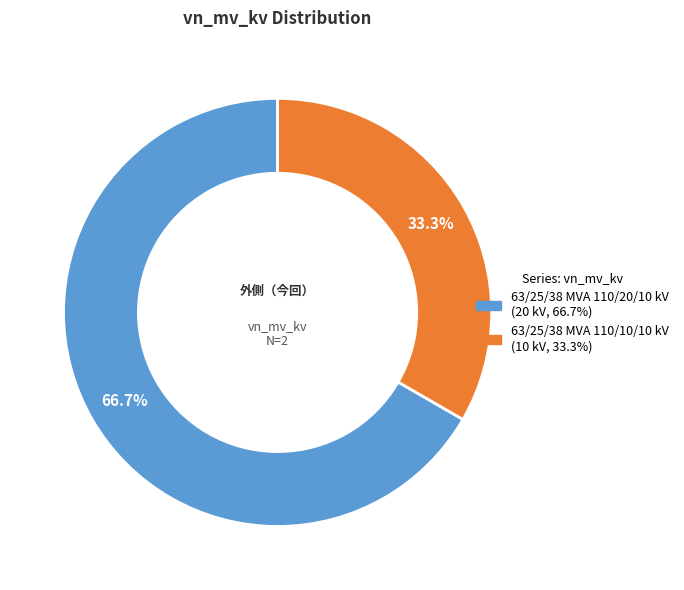

What percentage is the 63/25/38 MVA 110/10/10 kV slice, to the nearest percent?

33%